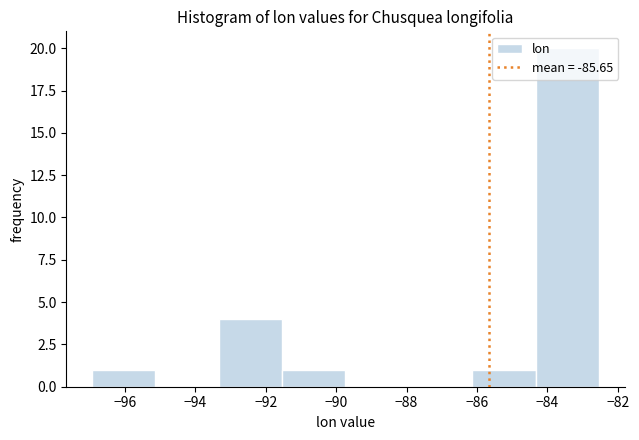

How tall is the bar that spans -84.4 to -82.6 on the x-axis? Neither the bar edges nor the heights are printed on the chart, so give them approximately, as read against the axes.

20